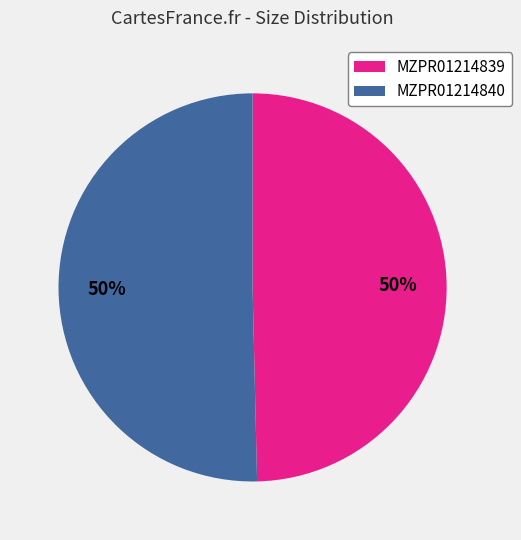

To the nearest percent, what is the average slice percentage?

50%